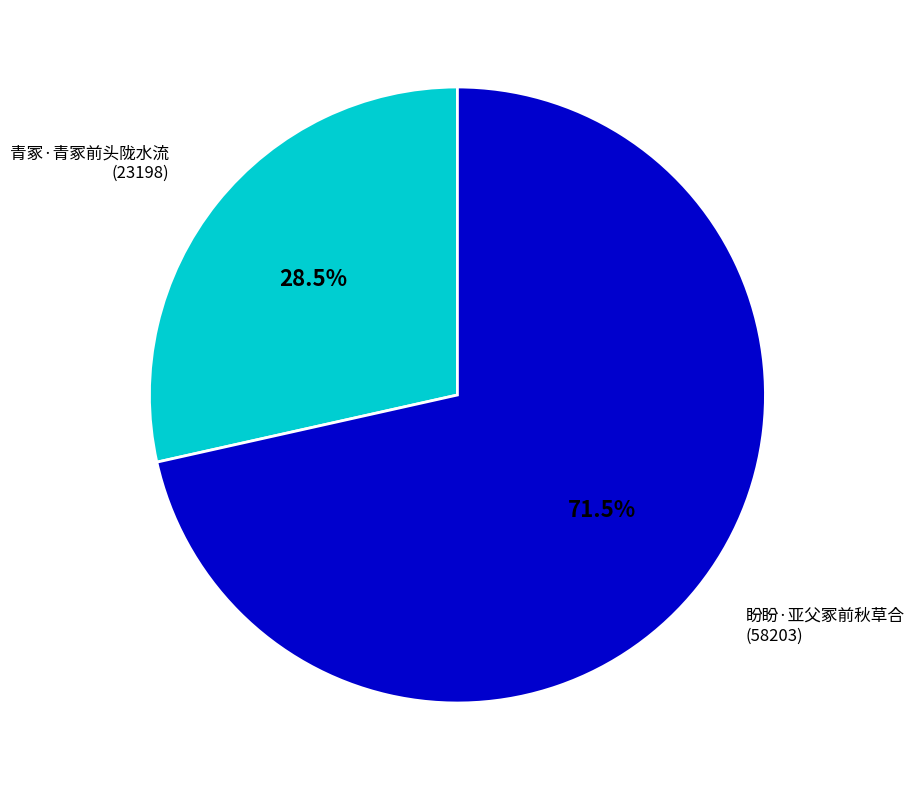

To the nearest percent, what is the difference between the largest and smallest slice percentages?

43%